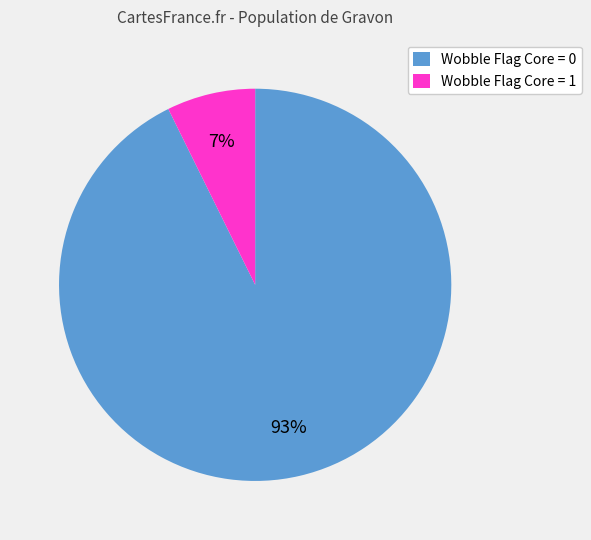

Which category has the smallest portion of the pie?

Wobble Flag Core = 1